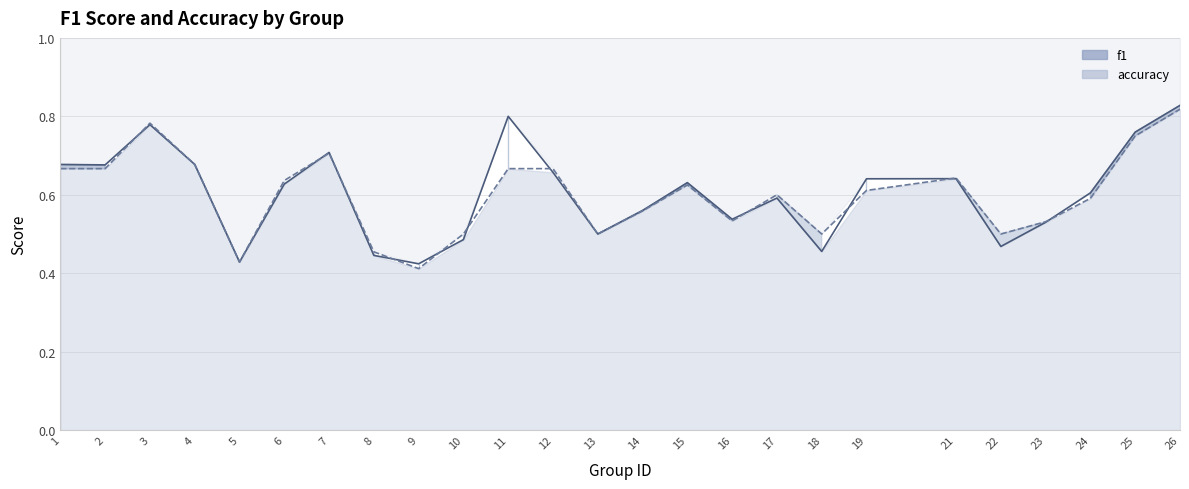

How many times do f1 and accuracy cross each other?

11